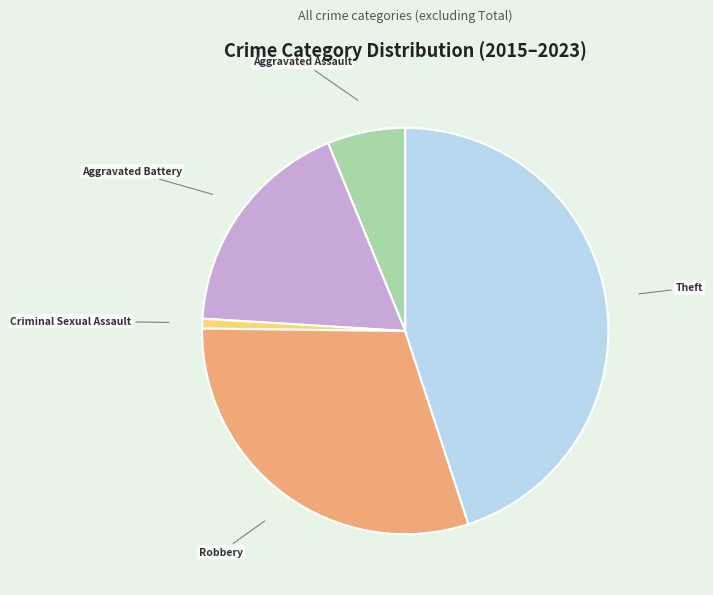

Is there a majority slice in this chart?

No